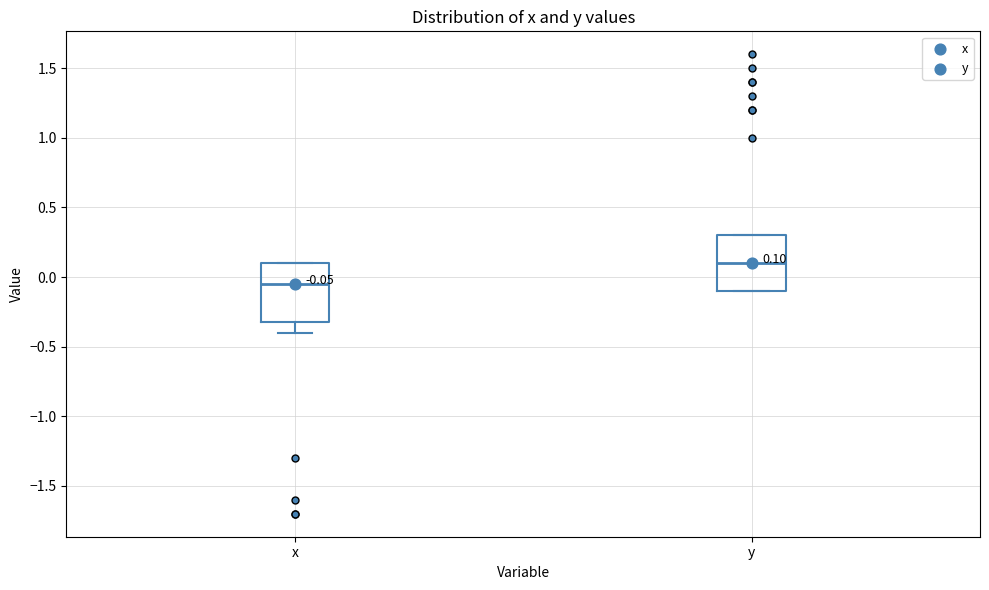

Which box's median line is the highest?

y